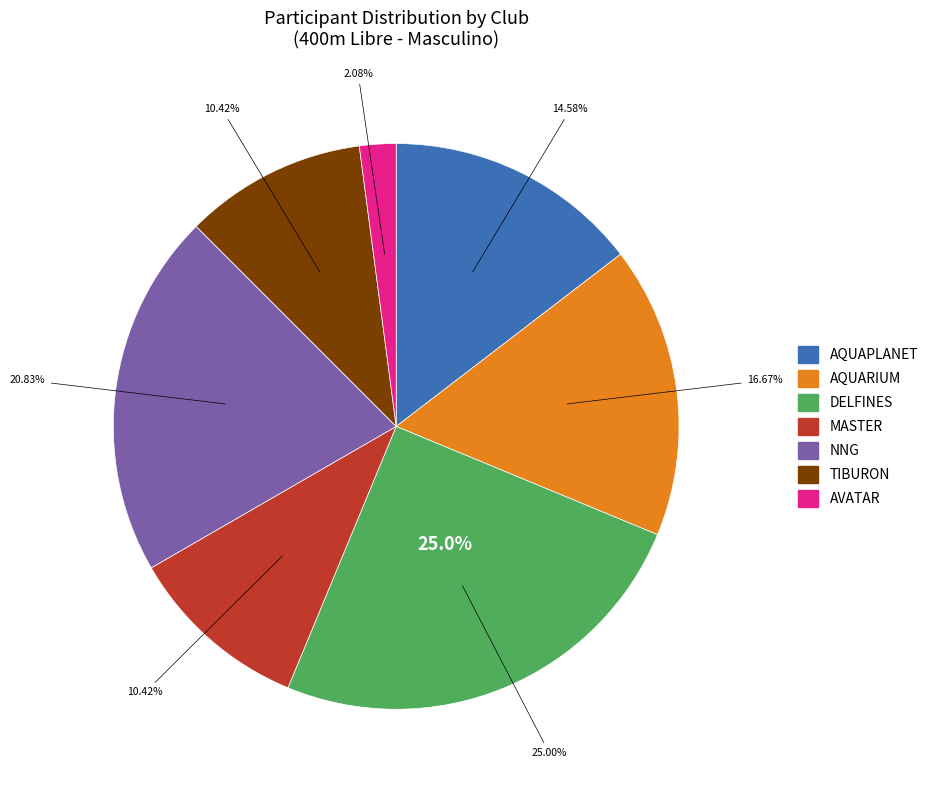

Is the sum of AVATAR and AQUARIUM greater than half?

No